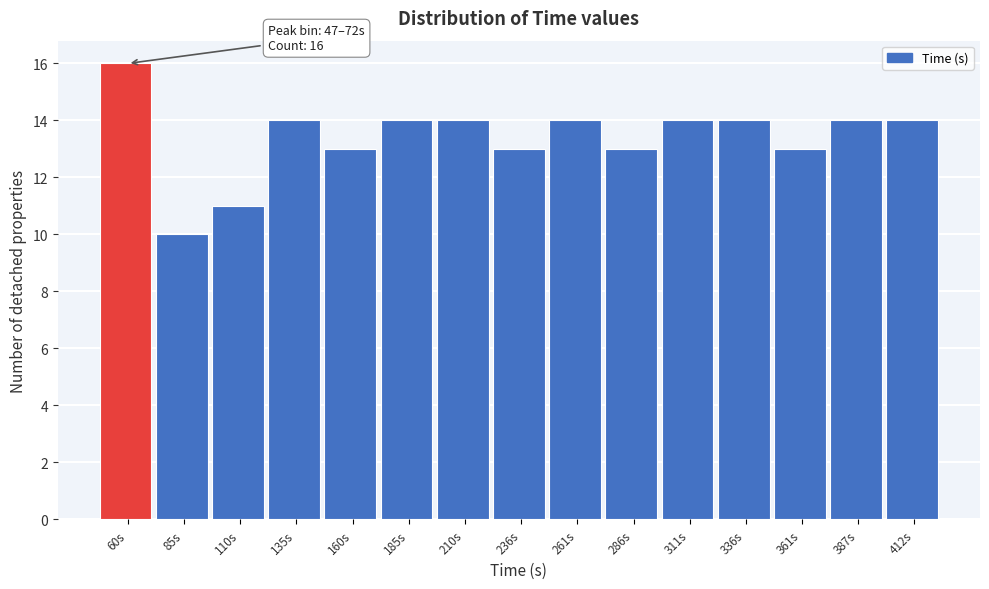

Over which range of the x-axis is the bar tallest?

45 to 70